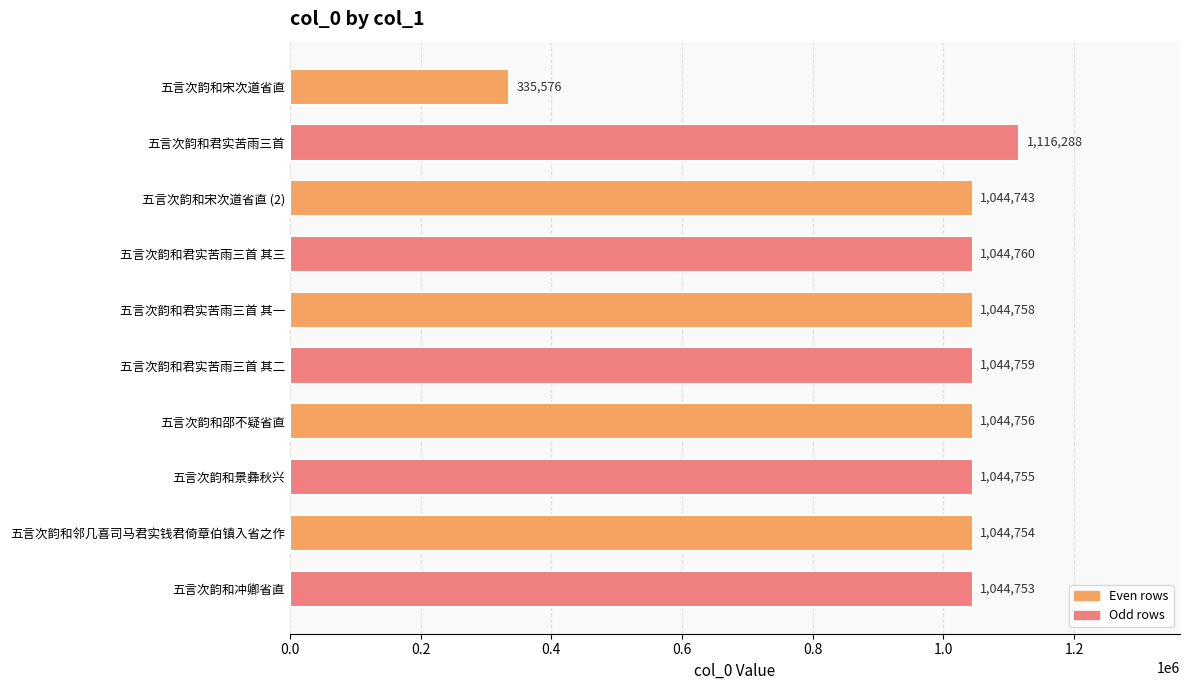

At which category does the chart reach its peak across all series?

五言次韵和君实苦雨三首